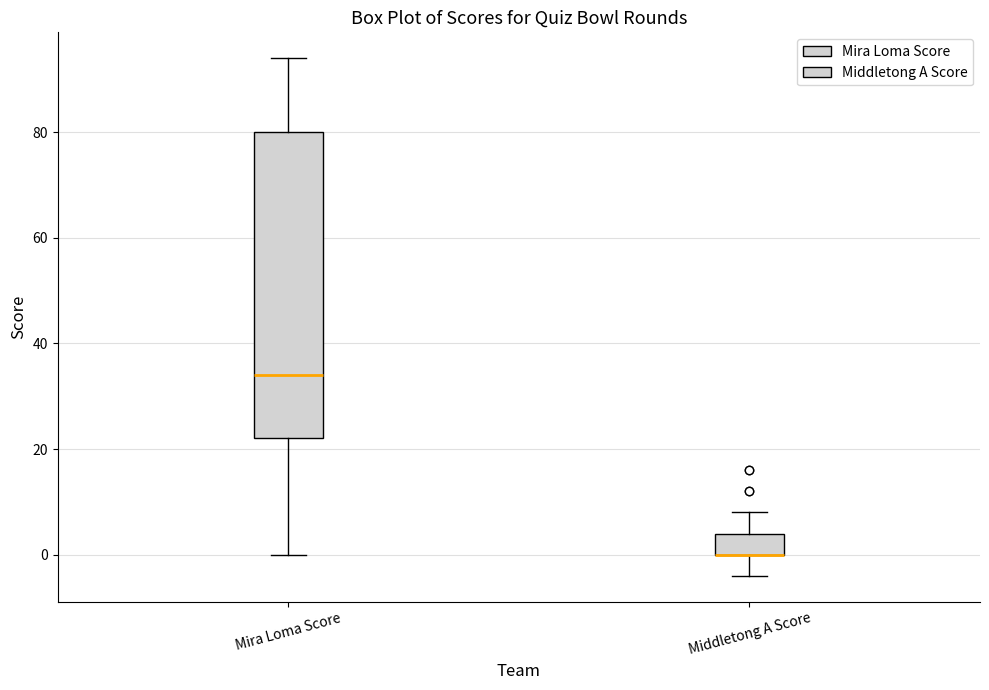

Reading left to right, transcribe this box plot: for each box, give where its median line is, the range the box spans, and where its two whiskers end, as read against the y-axis. The values are not printed on the chart, so give them approximately, as read against the axis.

Mira Loma Score: median 34, box 22 to 80, whiskers 0 to 94
Middletong A Score: median 0 (drawn on the box's lower edge), box 0 to 4, whiskers -4 to 8